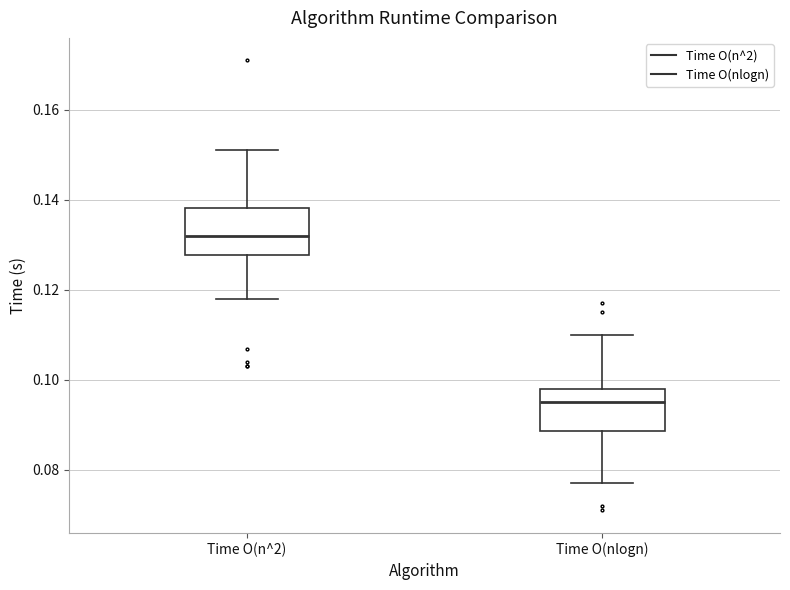

Where does the lower whisker of the box for Time O(n^2) end on the y-axis? The values are not printed on the chart, so give them approximately, as read against the axis.

0.118